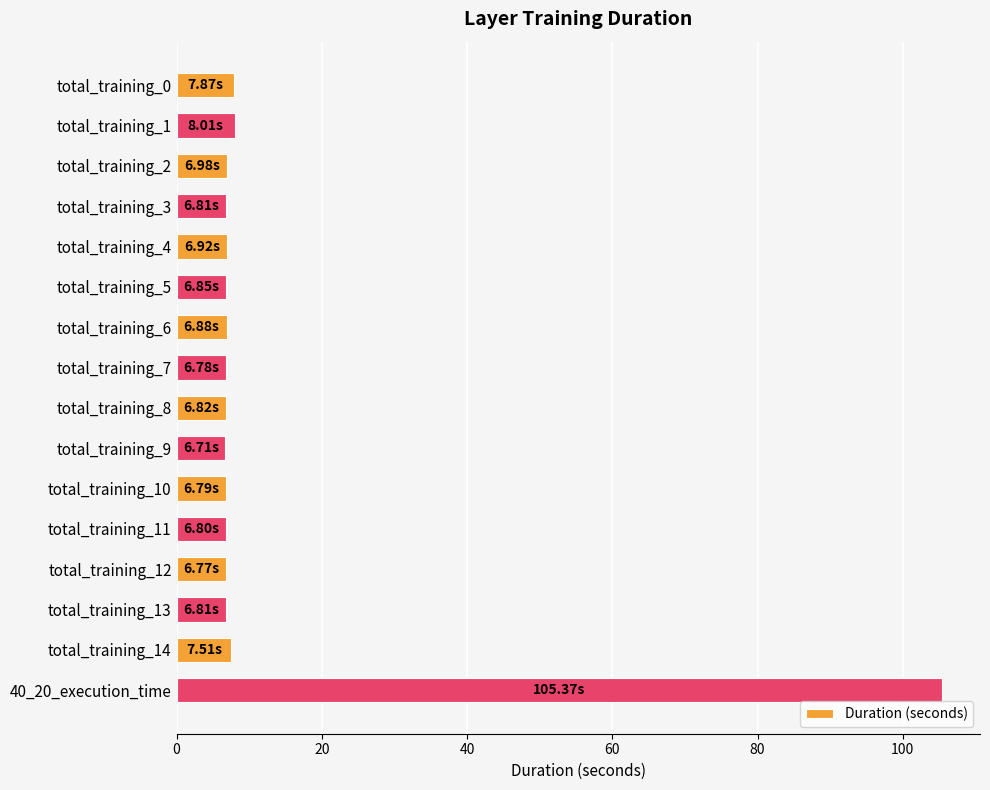

What is the ratio of the value at total_training_5 to the value at total_training_7?

1.0